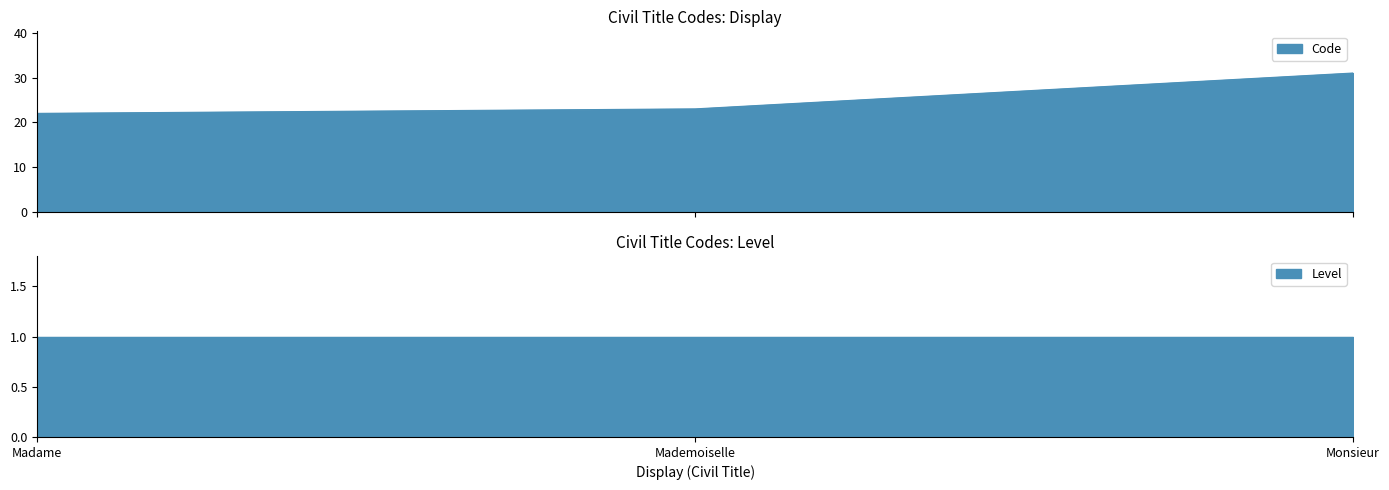

List the labels in order of value, largest first.

Monsieur, Mademoiselle, Madame